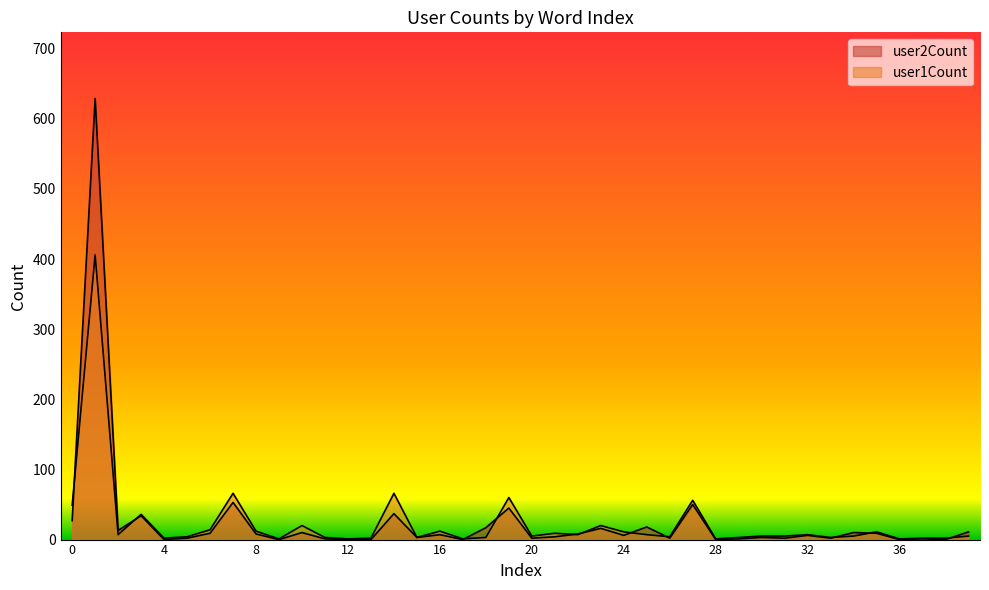

What is the sum of all user1Count values?

937